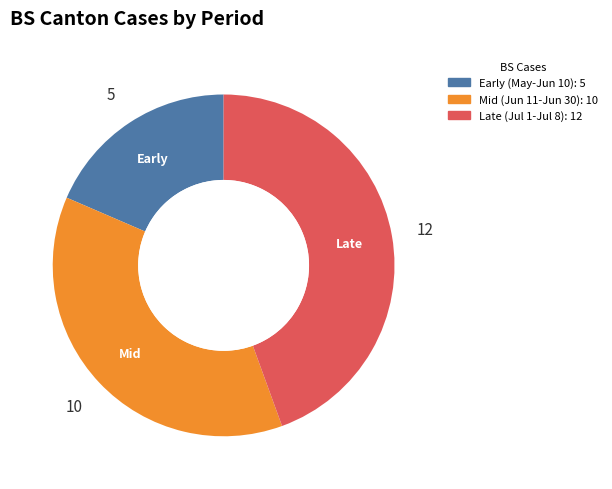

Does any single category account for the majority?

No